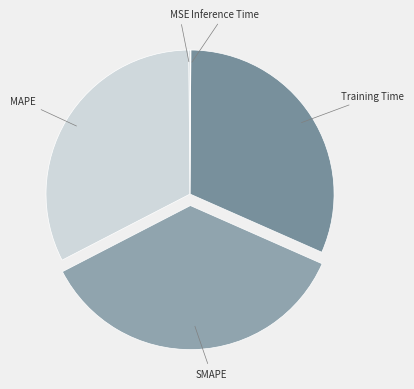

Is the sum of SMAPE and Training Time greater than half?

Yes